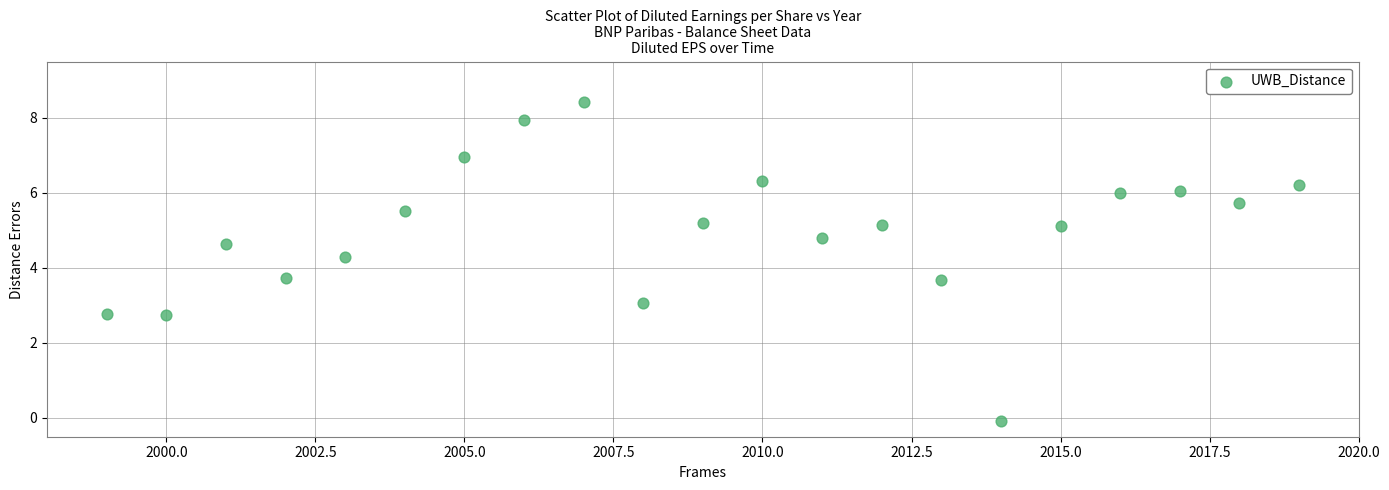

What is the range of X values (max minus min)?

20.0